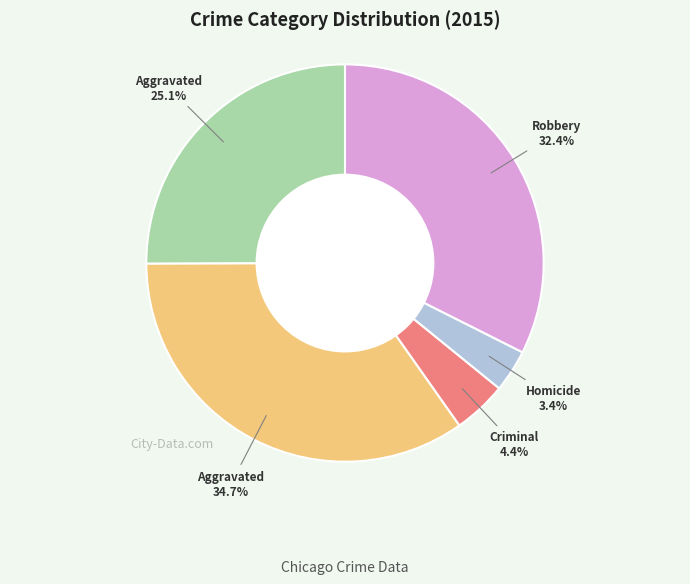

Is there any slice that represents more than half of the pie?

No